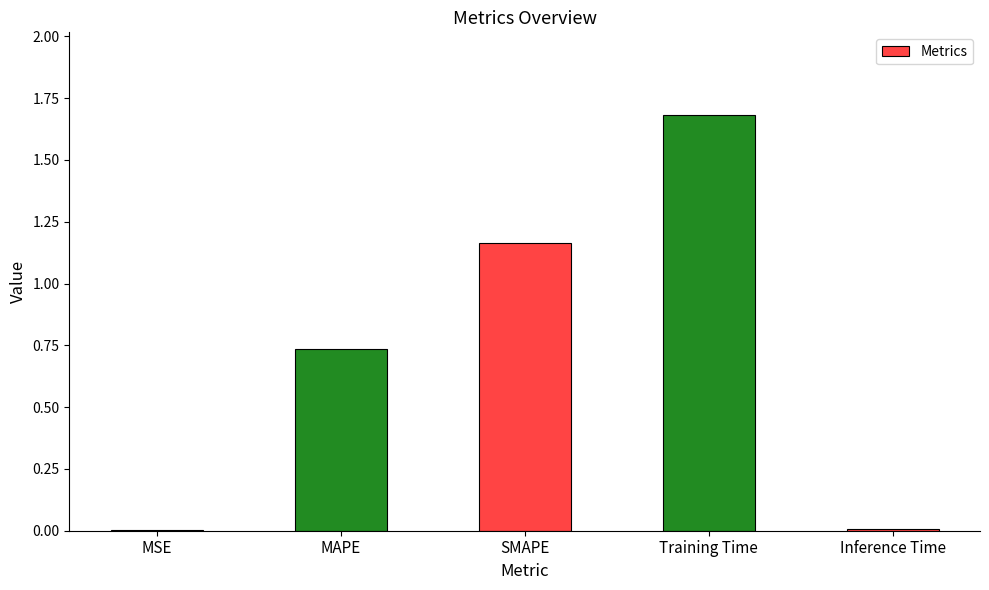

Between SMAPE and Inference Time, which is larger?

SMAPE